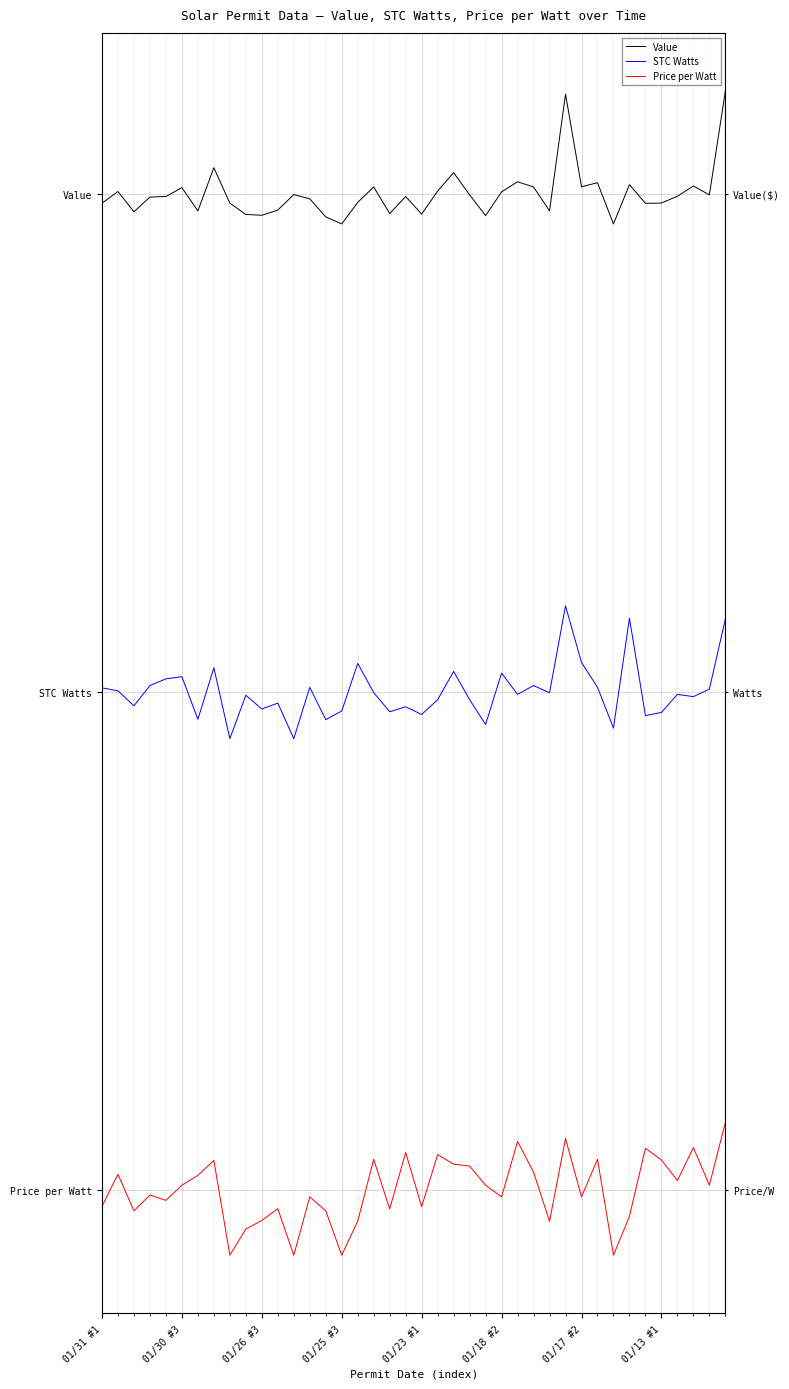

Between 9 and 21, which is larger?

21